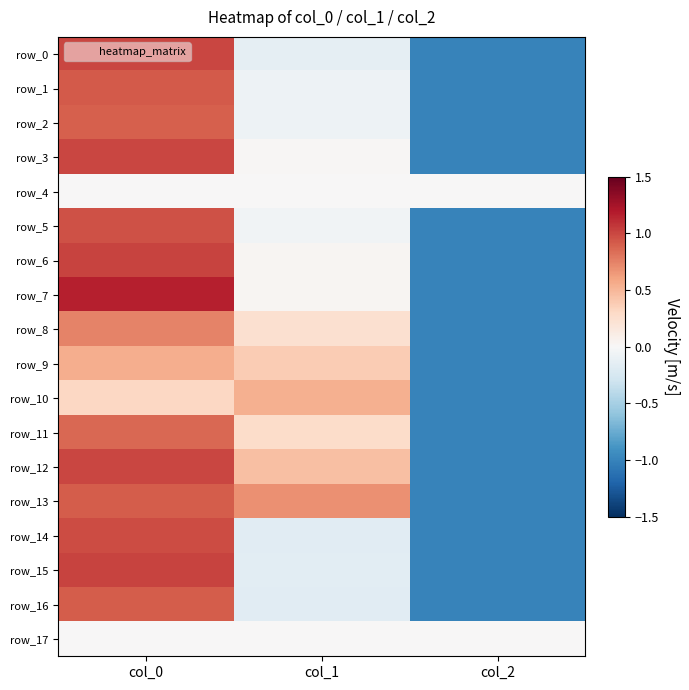

What is the lowest value of the row_16 series?

-1.0